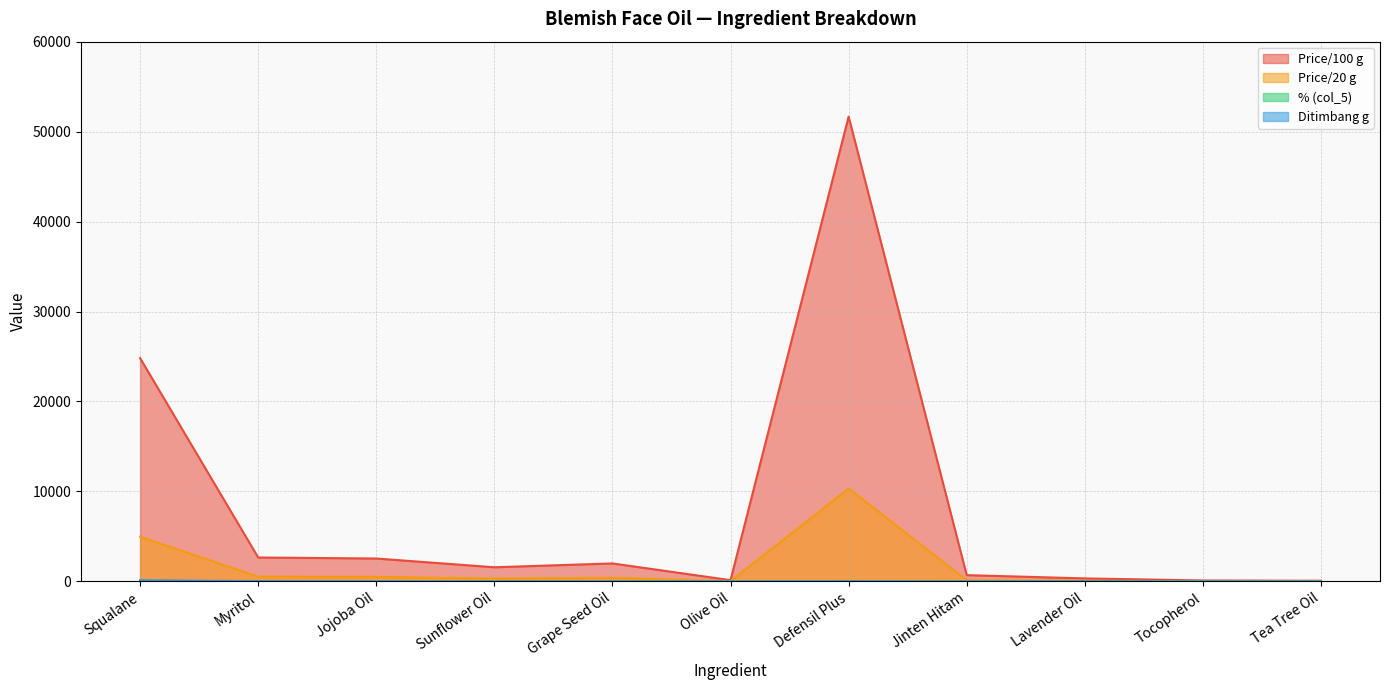

Read the Price/100 g value at Jojoba Oil.

2544.8